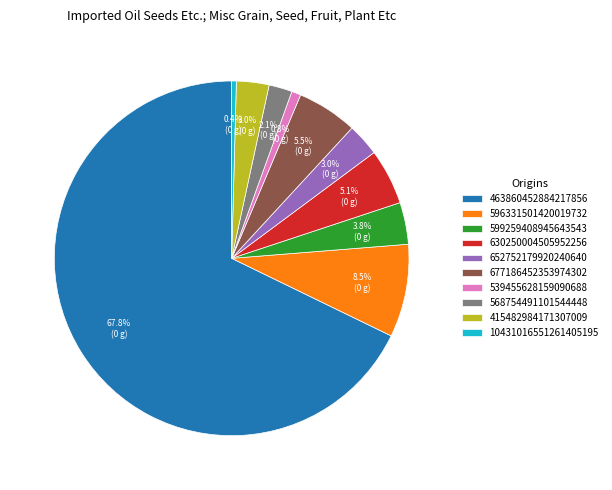

What is the largest slice in the pie chart?

463860452884217856